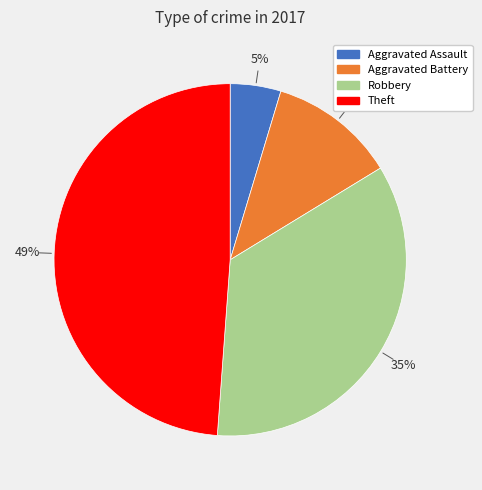

What is the largest slice in the pie chart?

Theft